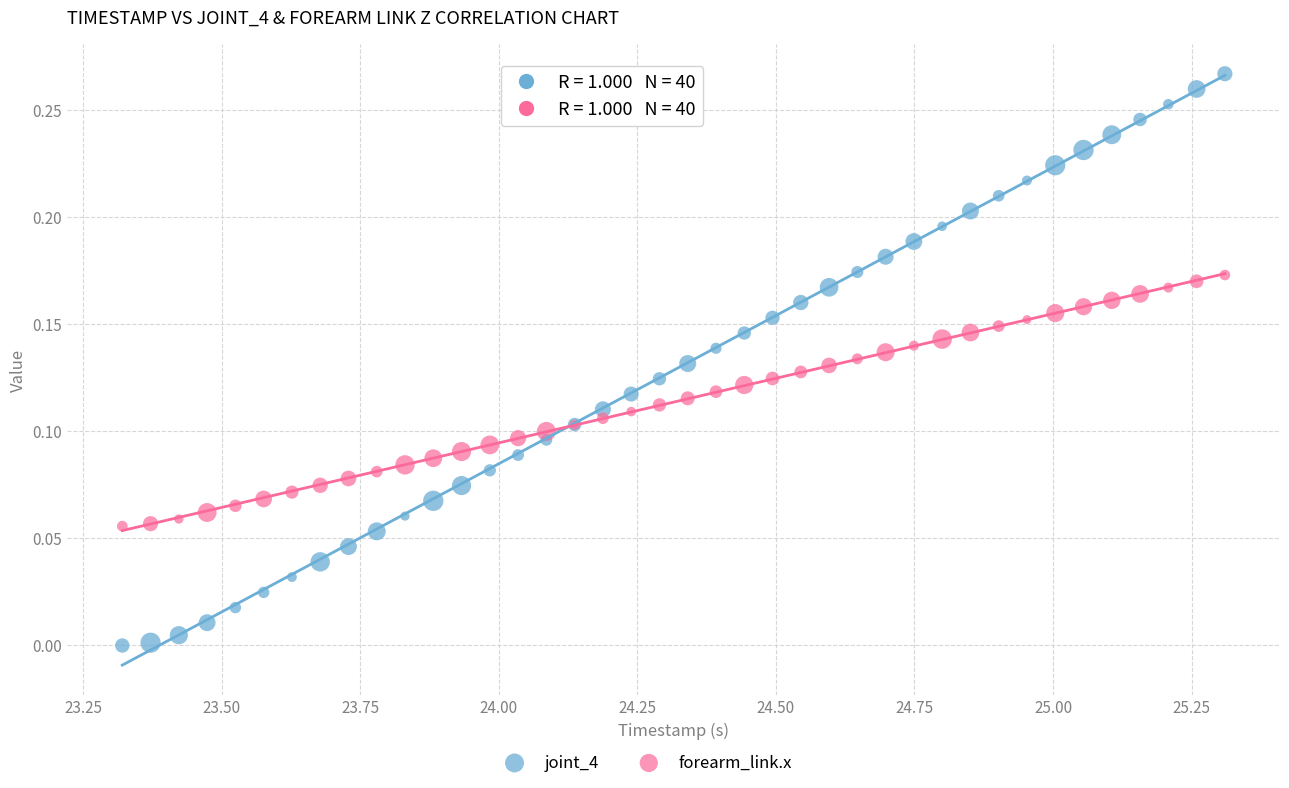

Which series reaches the maximum Y coordinate?

joint_4